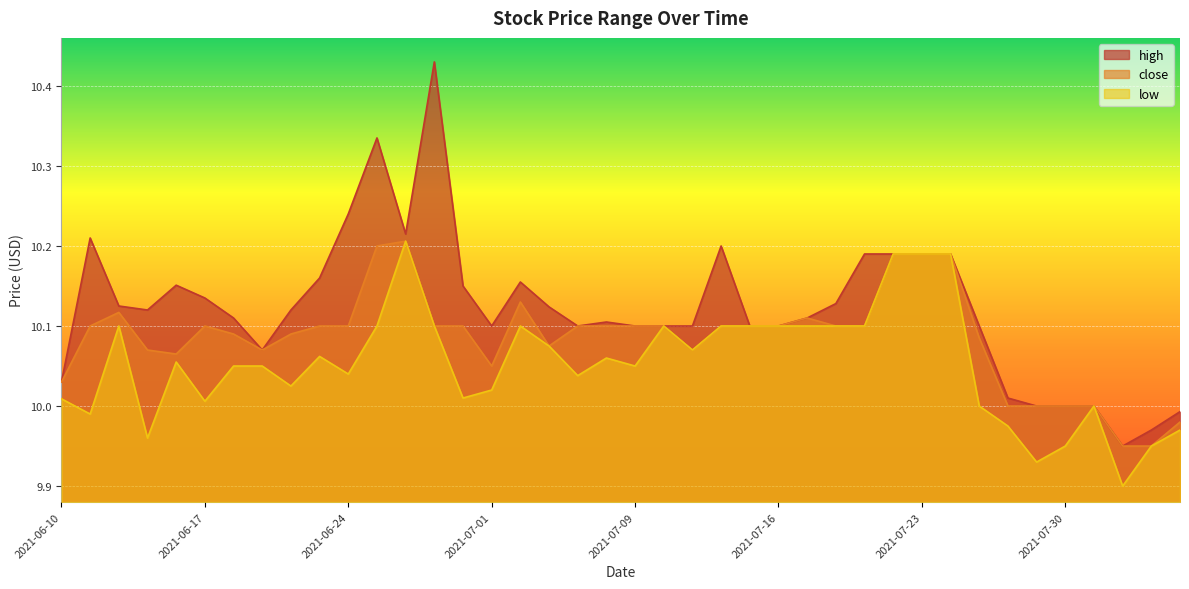

What is the label of the 24th point from the left?

2021-07-14